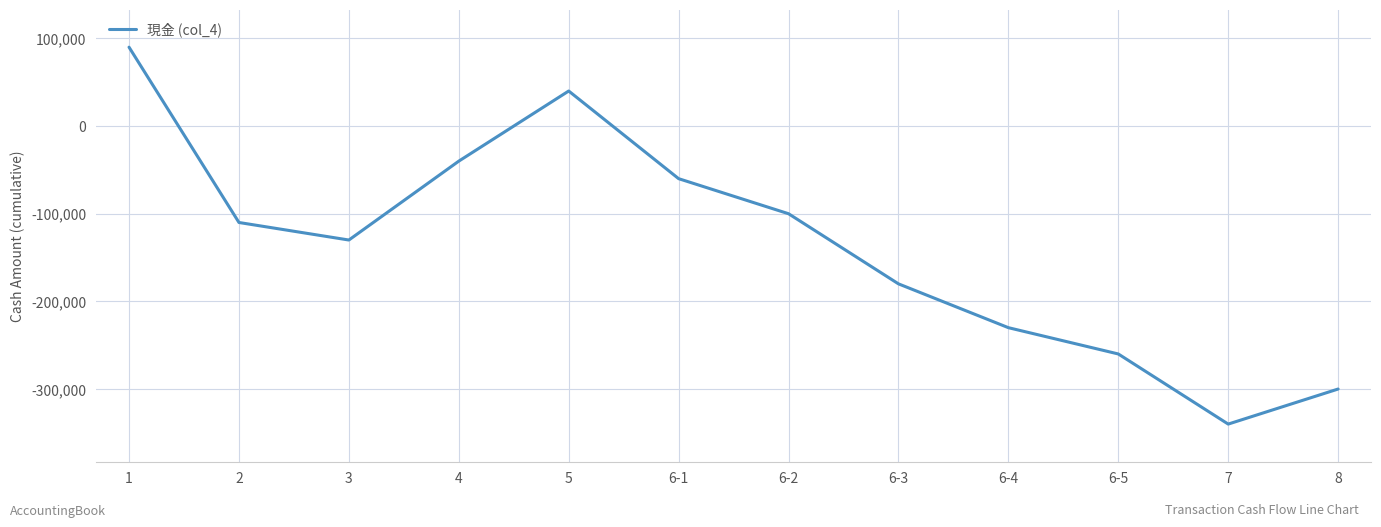

How many interior local valleys (lower than both neighbors) does the data have?

2